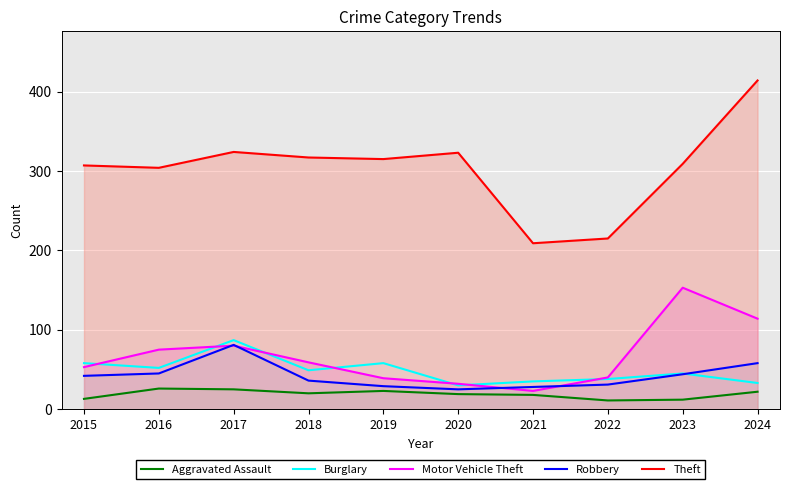

What is the difference between the Burglary values at 2024 and 2017?

54